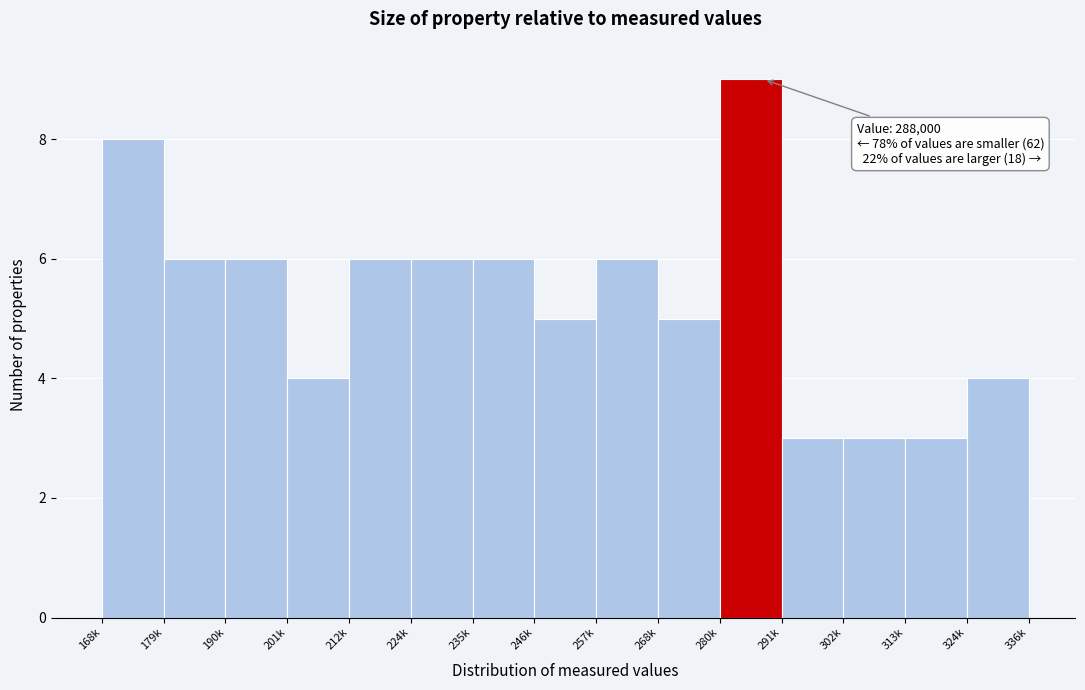

Reading left to right, extract all data points from this chart.

168k=8	179k=6	190k=6	201k=4	212k=6	224k=6	235k=6	246k=5	257k=6	268k=5	280k=9	291k=3	302k=3	313k=3	324k=4